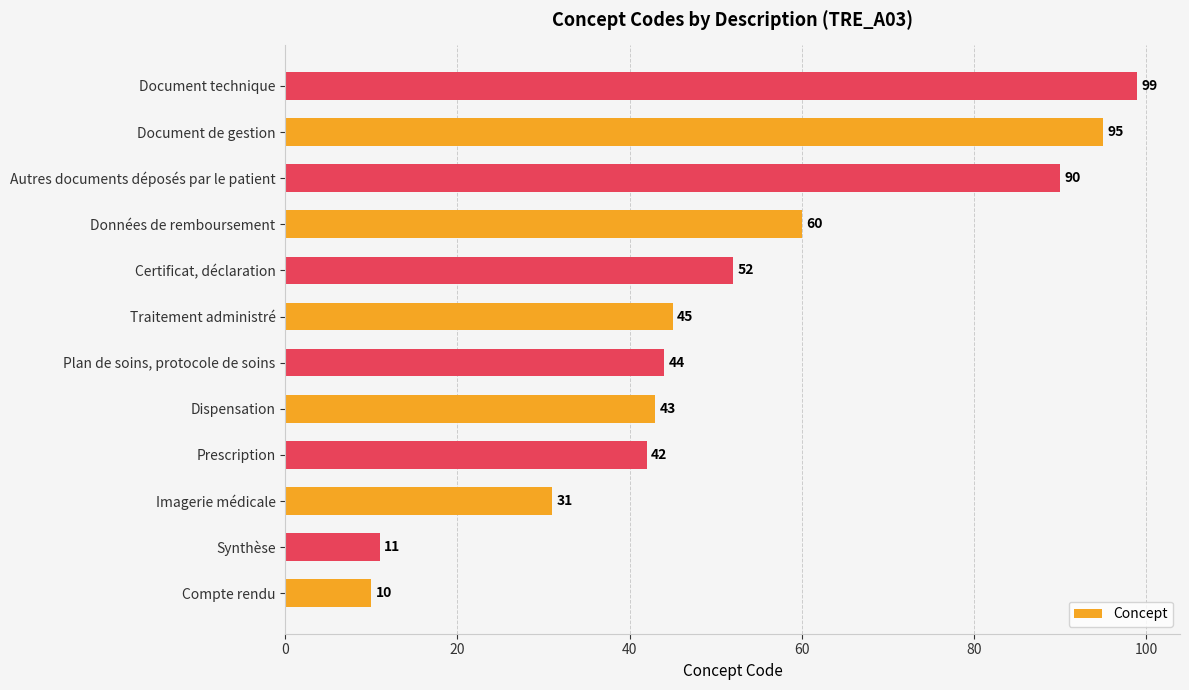

Rank the categories by value from highest to lowest.

Document technique, Document de gestion, Autres documents déposés par le patient, Données de remboursement, Certificat, déclaration, Traitement administré, Plan de soins, protocole de soins, Dispensation, Prescription, Imagerie médicale, Synthèse, Compte rendu